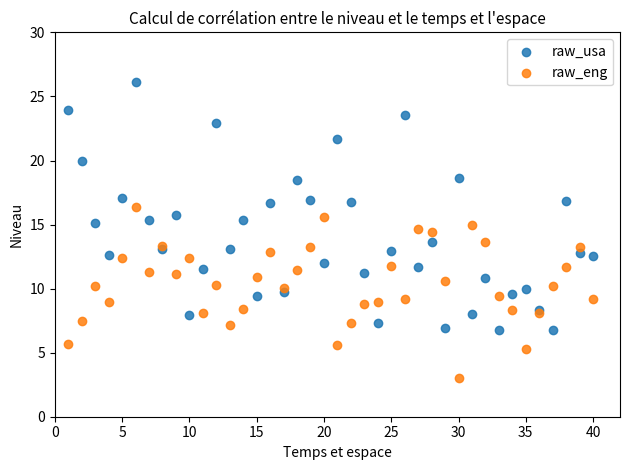

Which series contains the highest Y value?

raw_usa